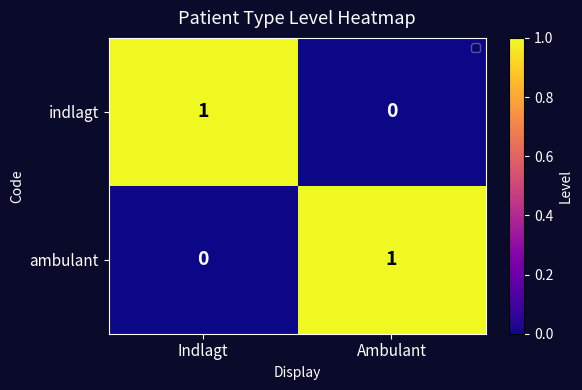

Rank the series at Indlagt from highest to lowest value.

indlagt, ambulant